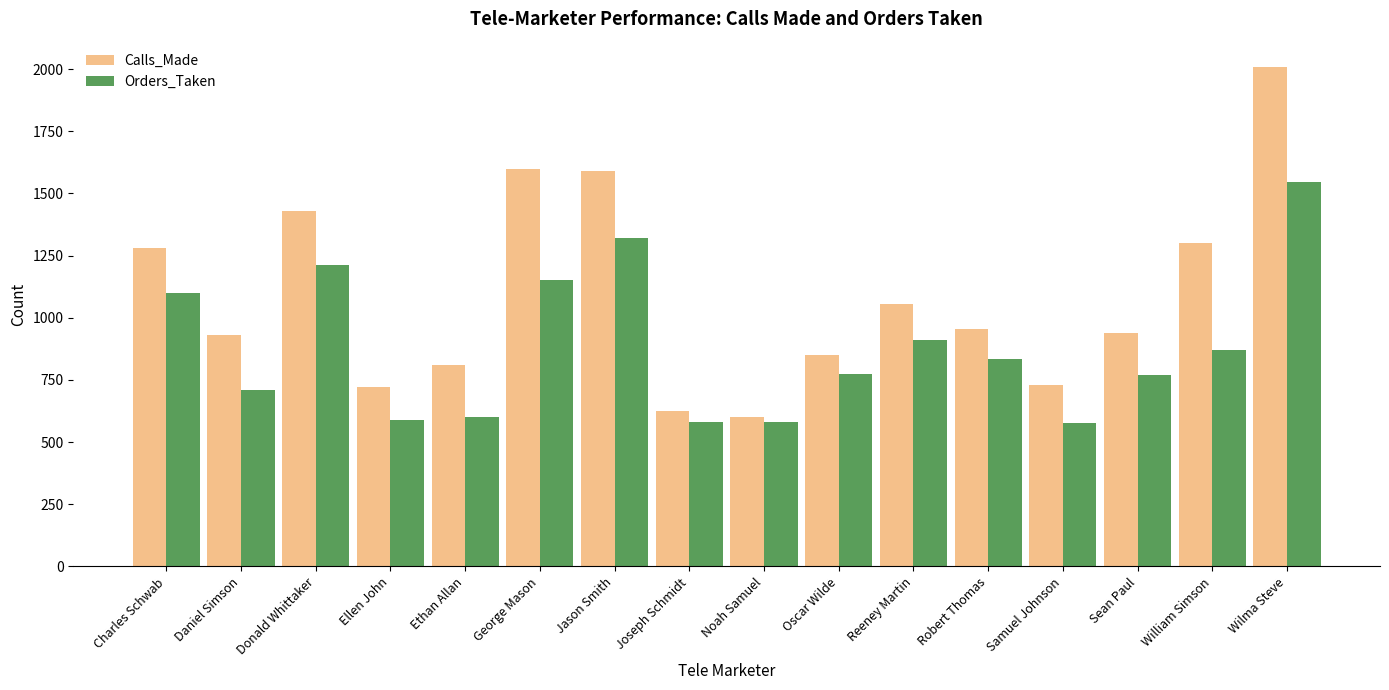

Rank the series by their maximum value, from highest to lowest.

Calls_Made, Orders_Taken